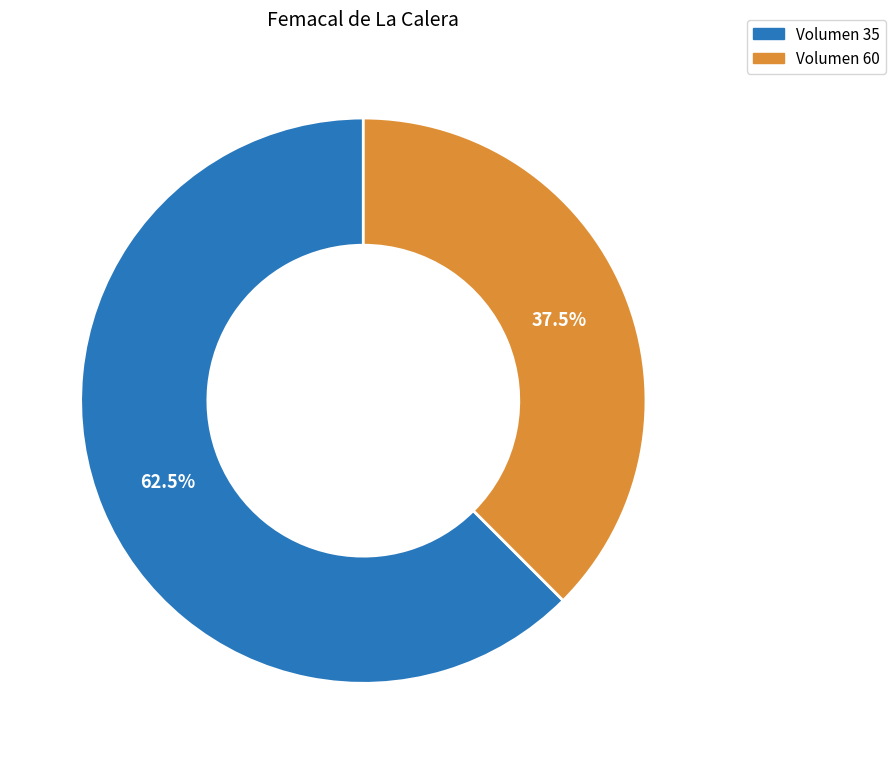

Rank the categories by value from lowest to highest.

Volumen 60, Volumen 35